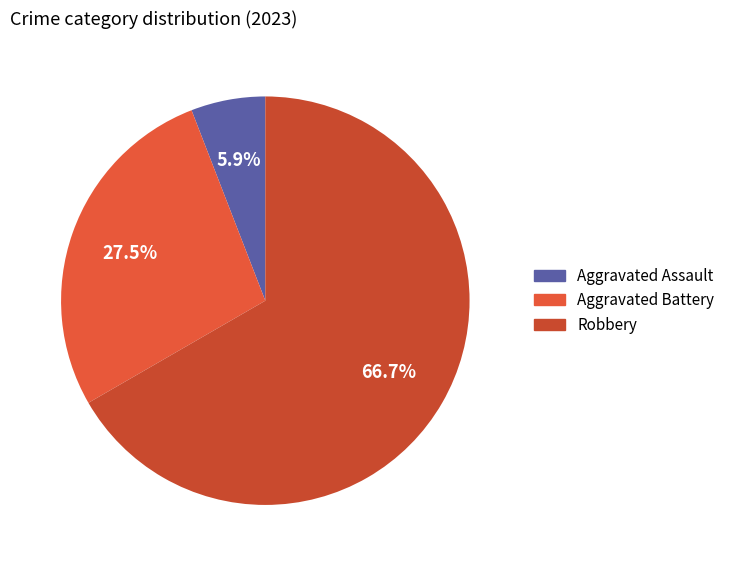

Between Aggravated Battery and Robbery, which is larger?

Robbery